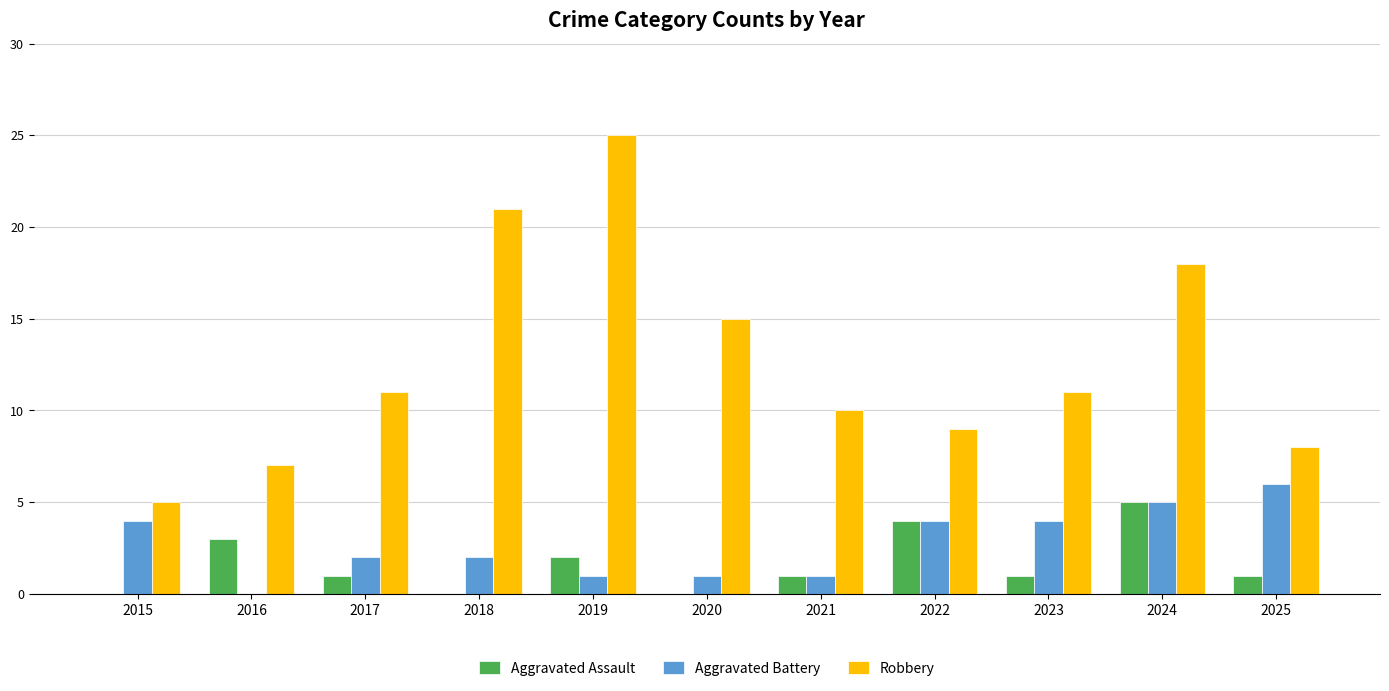

How many groups of bars are there?

11